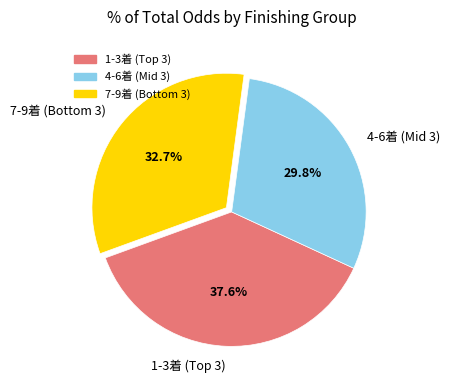

Rank the categories by value from lowest to highest.

4-6着 (Mid 3), 7-9着 (Bottom 3), 1-3着 (Top 3)